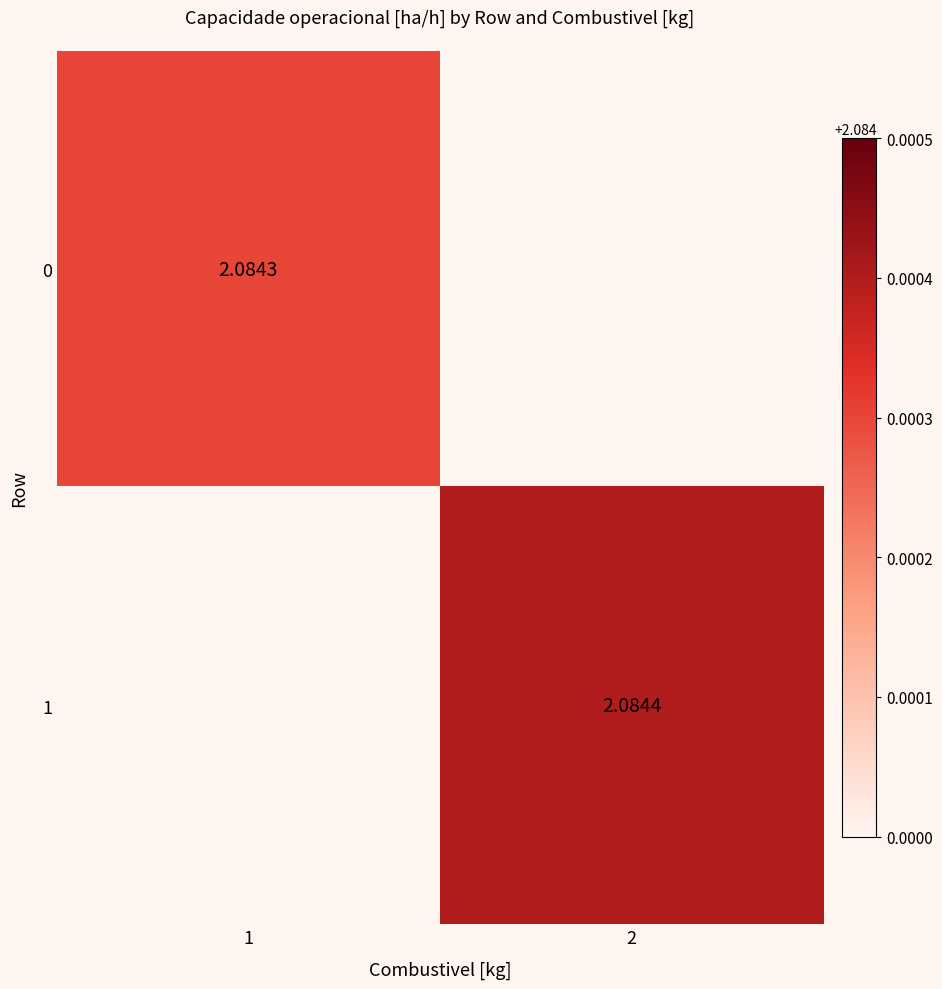

What value does the 1 series have at 2?

2.1